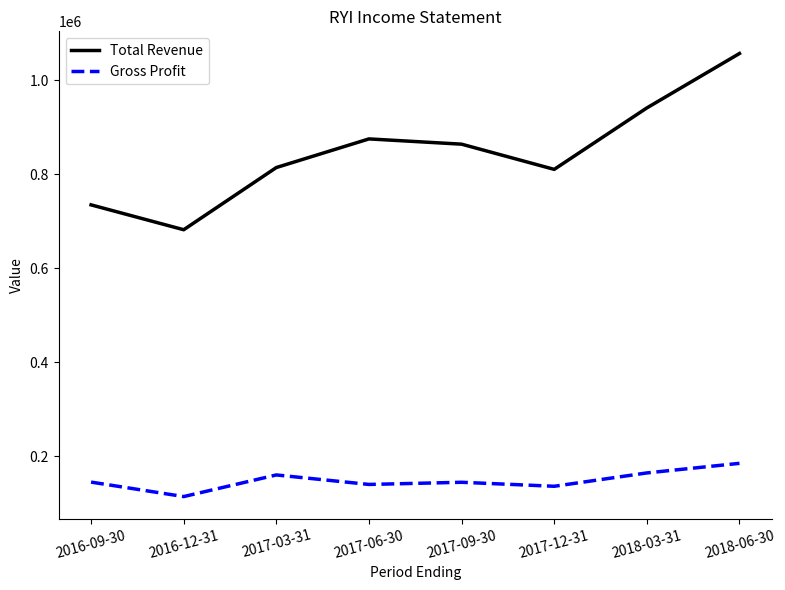

True or false: Total Revenue and Gross Profit cross at least once.

False